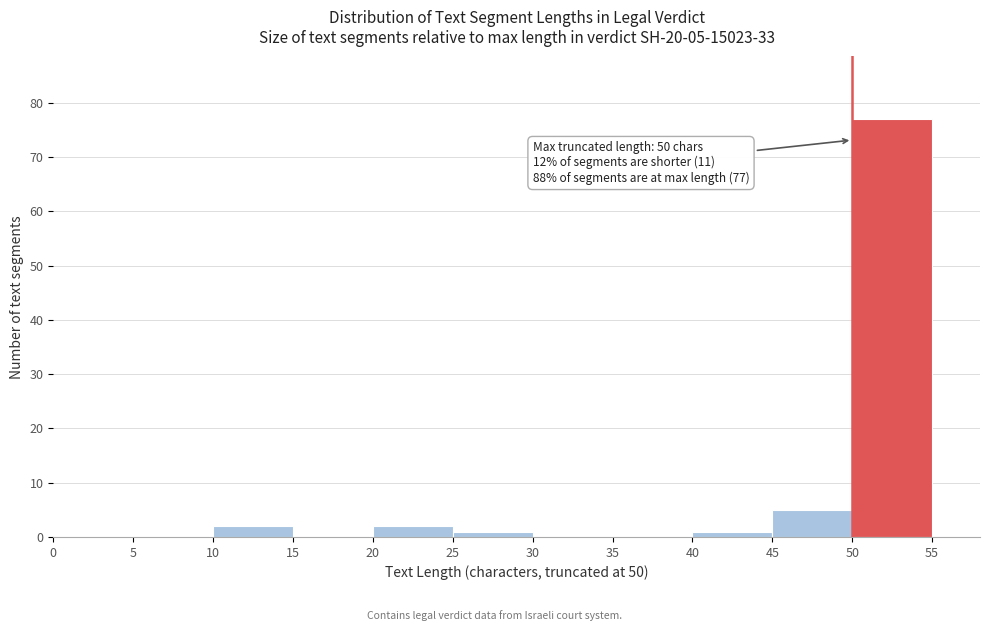

Which range on the x-axis has the tallest bar?

50 to 55